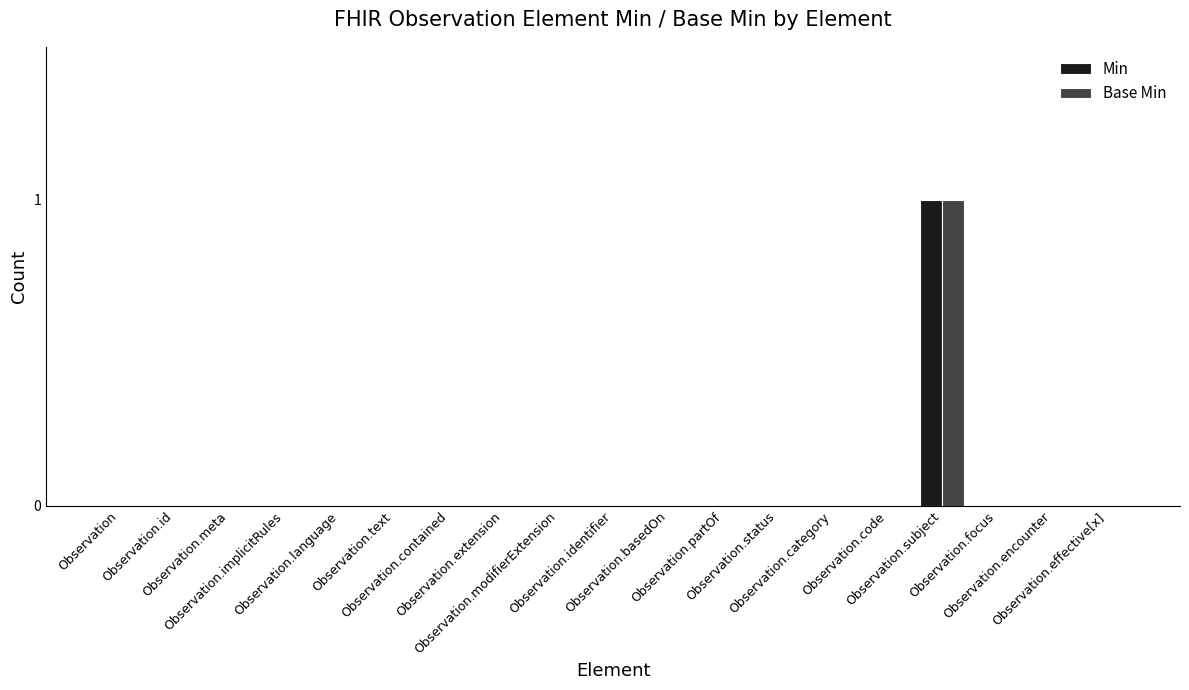

Reading right to left, extract all data points from this chart.

Min: Observation.effective[x]=0	Observation.encounter=0	Observation.focus=0	Observation.subject=1	Observation.code=0	Observation.category=0	Observation.status=0	Observation.partOf=0	Observation.basedOn=0	Observation.identifier=0	Observation.modifierExtension=0	Observation.extension=0	Observation.contained=0	Observation.text=0	Observation.language=0	Observation.implicitRules=0	Observation.meta=0	Observation.id=0	Observation=0
Base Min: Observation.effective[x]=0	Observation.encounter=0	Observation.focus=0	Observation.subject=1	Observation.code=0	Observation.category=0	Observation.status=0	Observation.partOf=0	Observation.basedOn=0	Observation.identifier=0	Observation.modifierExtension=0	Observation.extension=0	Observation.contained=0	Observation.text=0	Observation.language=0	Observation.implicitRules=0	Observation.meta=0	Observation.id=0	Observation=0